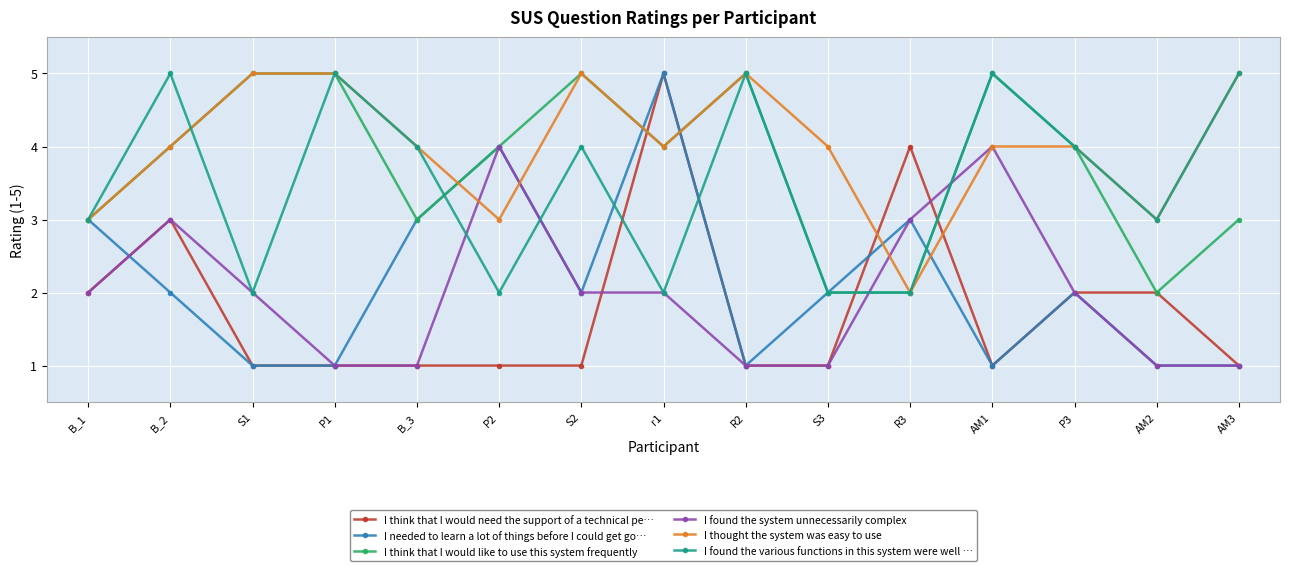

Is the value of I thought the system was easy to use at S2 greater than the value of I think that I would need the support of a technical pe… at P2?

Yes